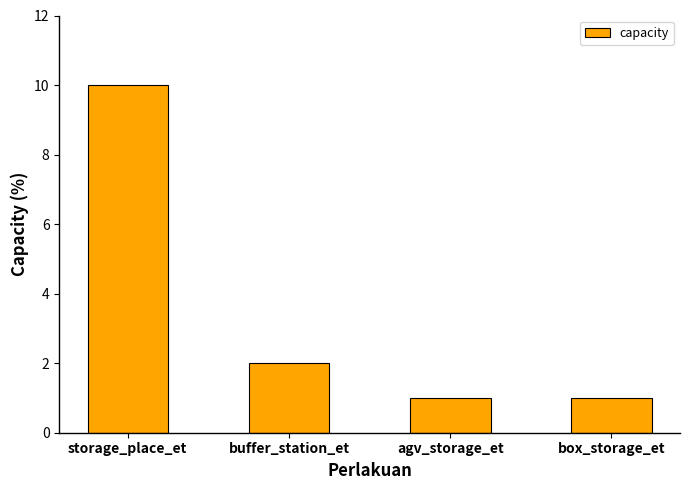

How many bars are there in total?

4